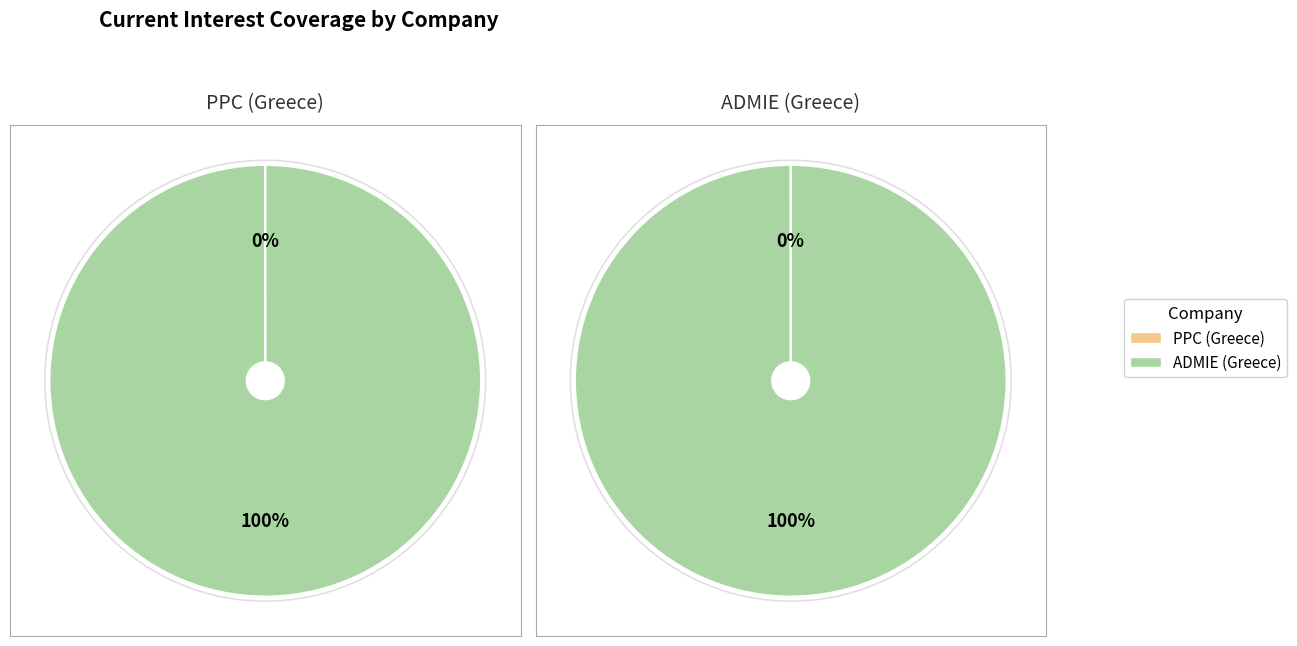

The Admie Holding S.A. (ATSE:ADMIE) slice represents 99% of the pie. True or false?

False